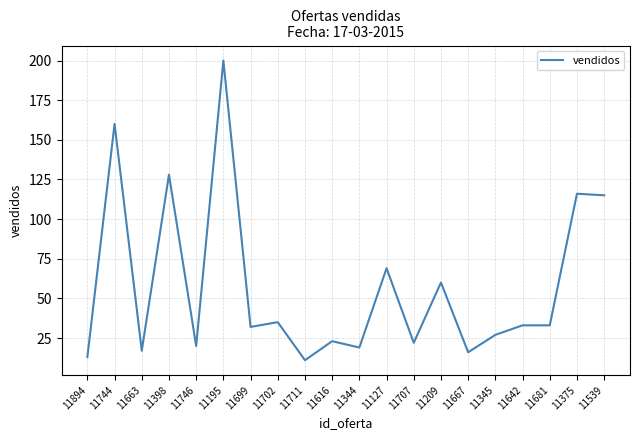

Is it true that the value at 11746 is 34?

False